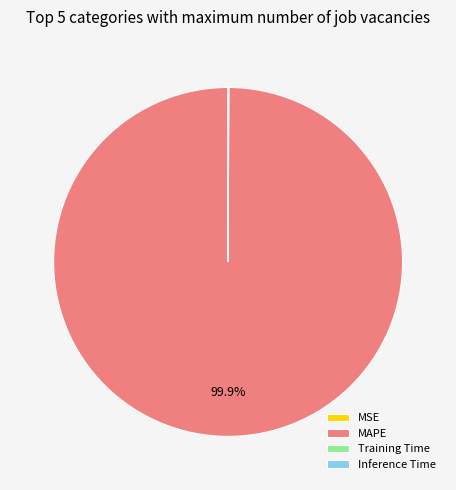

Which slice is the largest?

MAPE